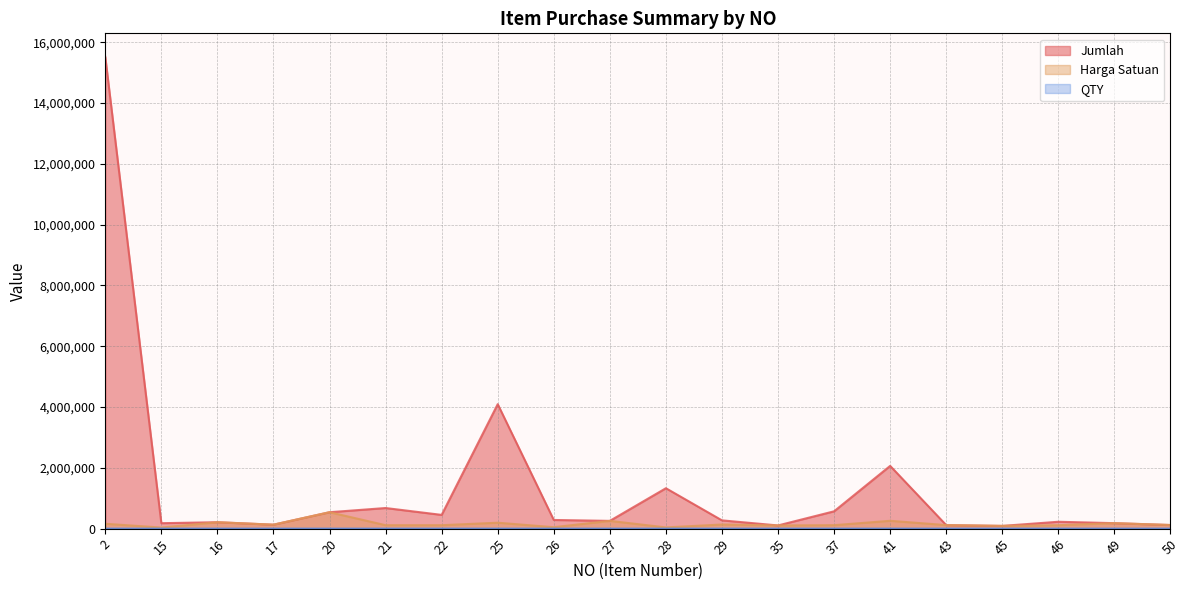

Reading left to right, what are all the values shown in this chart?

Jumlah: 2=15520000	15=179165	16=211000	17=130000	20=540000	21=678000	22=452000	25=4095000	26=285000	27=255000	28=1329141	29=272000	35=105000	37=570000	41=2064000	43=116000	45=90000	46=226000	49=180000	50=119000
Harga Satuan: 2=160000	15=35833	16=211000	17=130000	20=540000	21=113000	22=113000	25=195000	26=47500	27=255000	28=40277	29=136000	35=105000	37=114000	41=258000	43=116000	45=90000	46=113000	49=180000	50=119000
QTY: 2=97	15=5	16=1	17=1	20=1	21=6	22=4	25=21	26=6	27=1	28=33	29=2	35=1	37=5	41=8	43=1	45=1	46=2	49=1	50=1